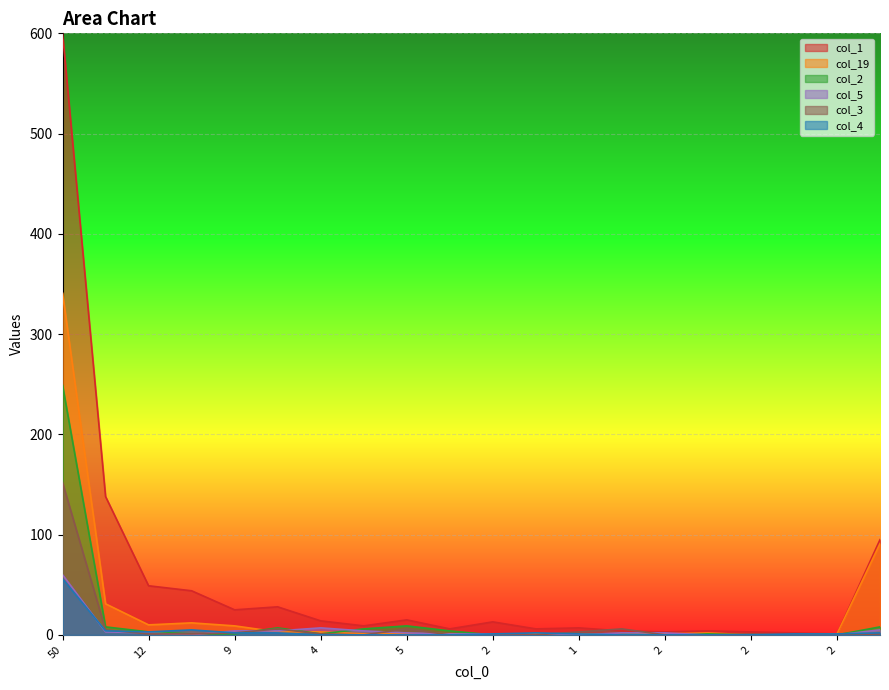

Which series has the largest range (max minus min)?

col_1